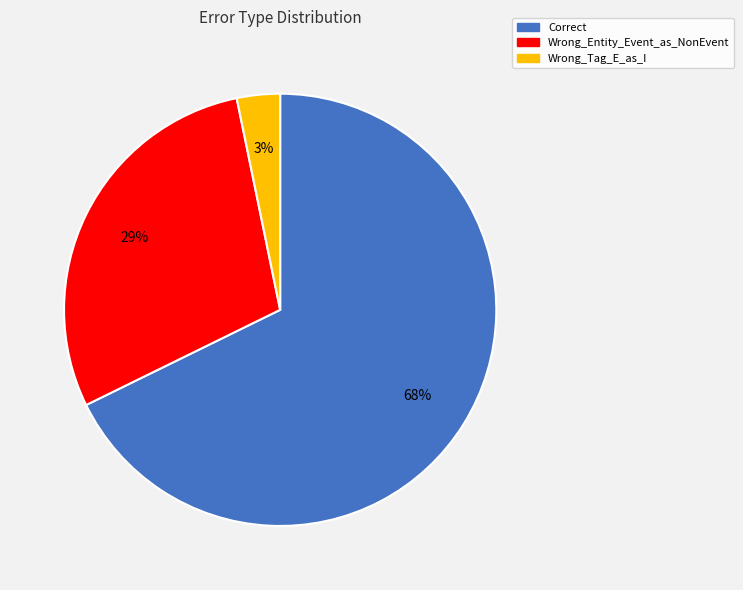

To the nearest percent, what portion does Correct represent?

68%